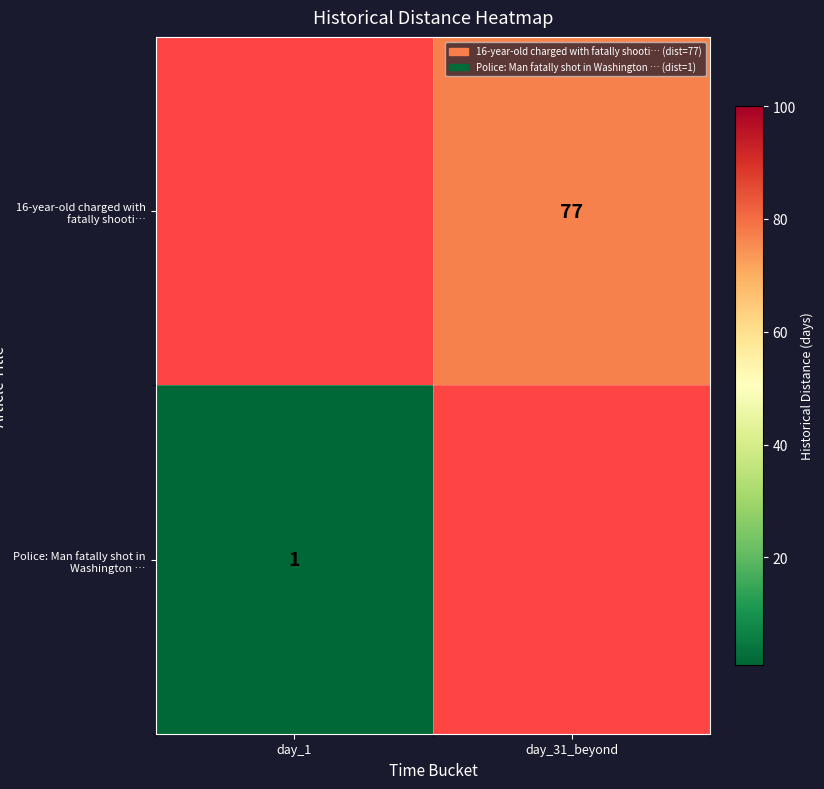

The value of Police: Man fatally shot in Washington … at day_1 is 0. True or false?

False